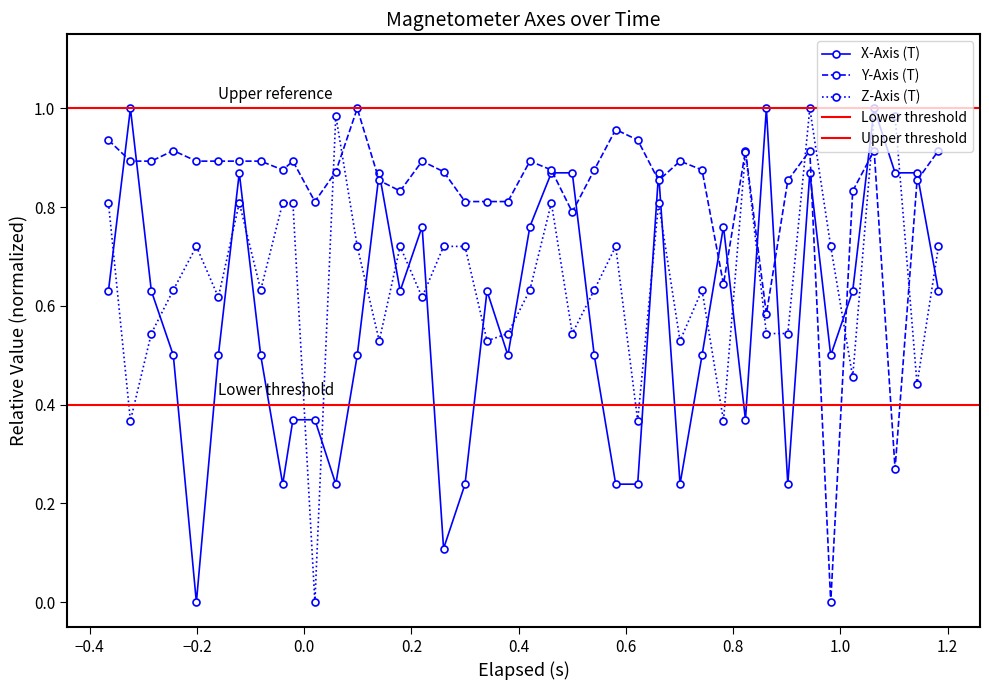

Which series has the widest spread of values?

X-Axis (T)